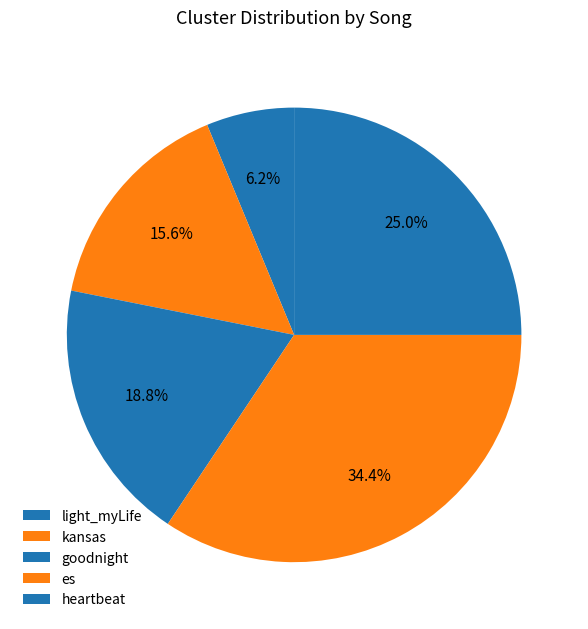

Does light_myLife represent more than half of the total?

No